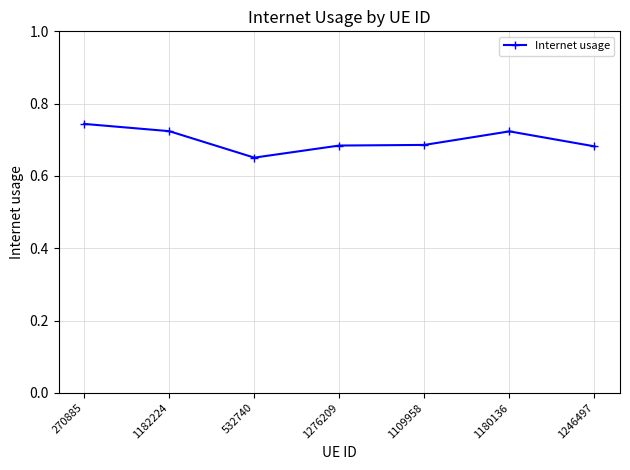

What is the sum of the values at 1109958 and 1180136?

1.4